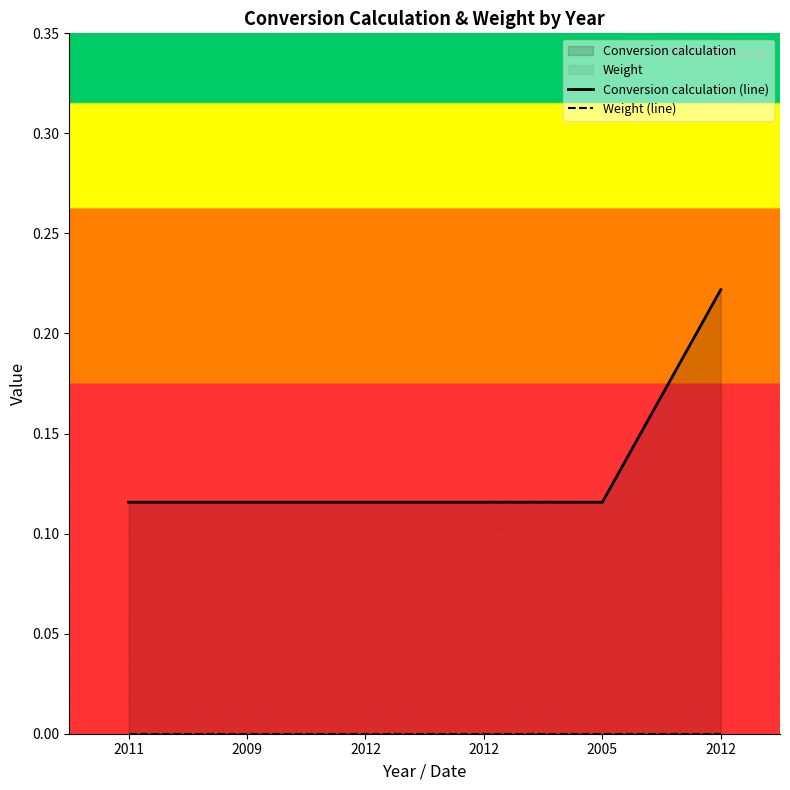

Read the Conversion calculation (line) value at 2005.

0.1